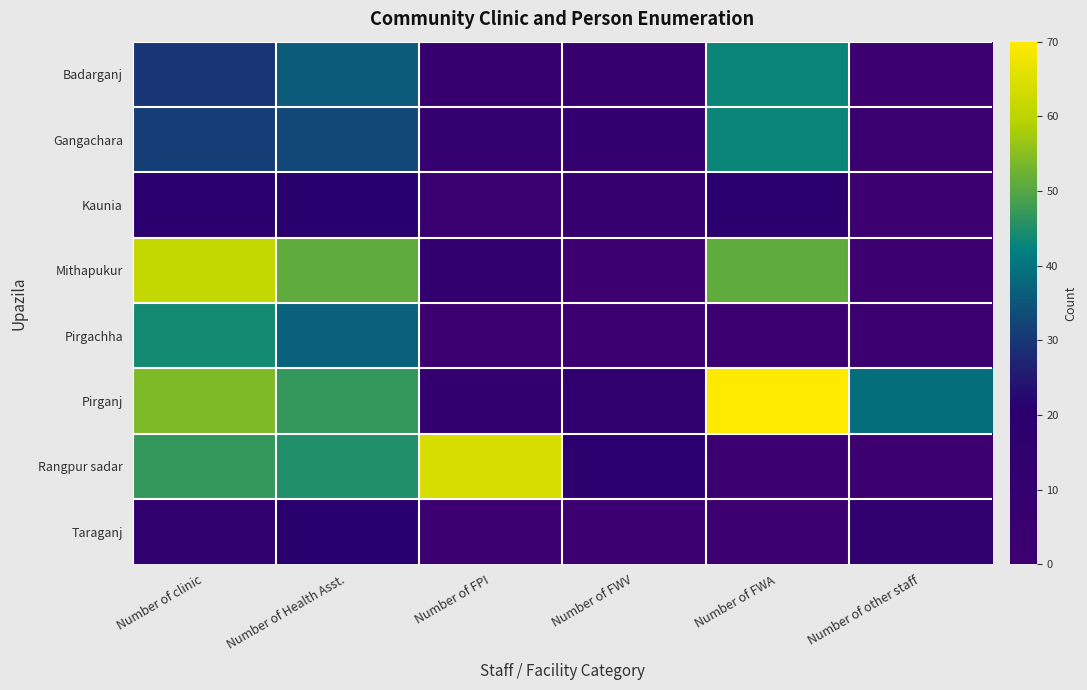

At how many categories does at least one series exceed 22?

5